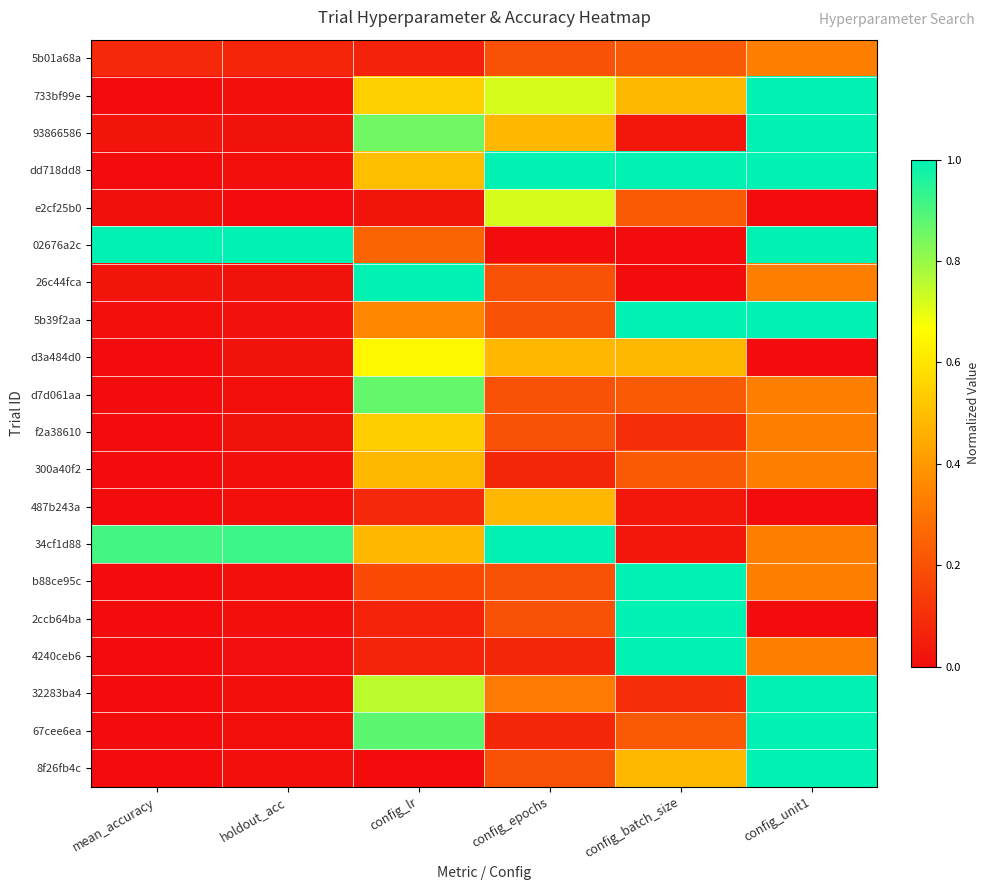

Rank the series at config_batch_size from highest to lowest value.

dd718dd8, 5b39f2aa, b88ce95c, 2ccb64ba, 4240ceb6, 733bf99e, d3a484d0, 8f26fb4c, 5b01a68a, e2cf25b0, d7d061aa, 300a40f2, 67cee6ea, f2a38610, 32283ba4, 93866586, 487b243a, 34cf1d88, 02676a2c, 26c44fca